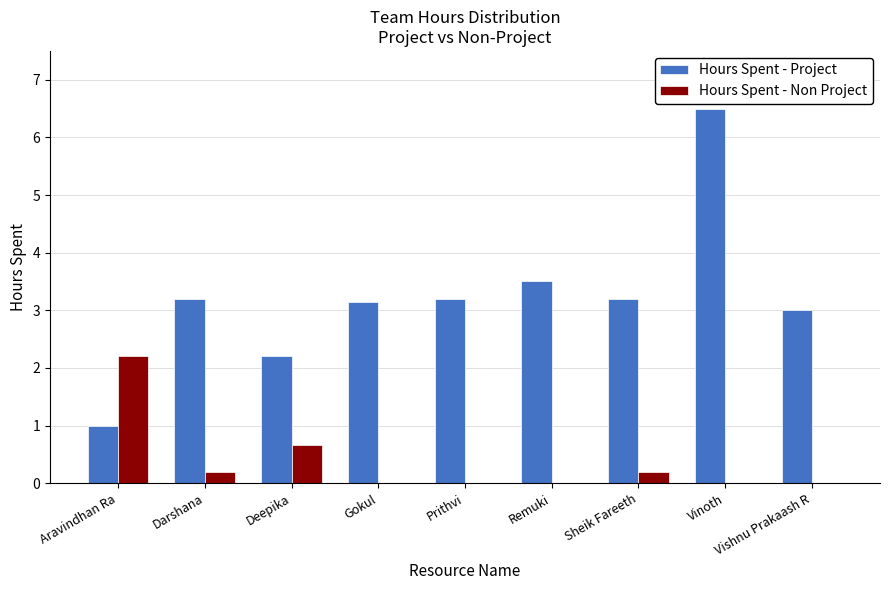

What is the sum of the Hours Spent - Project values at Aravindhan Ra and Vinoth?

7.5